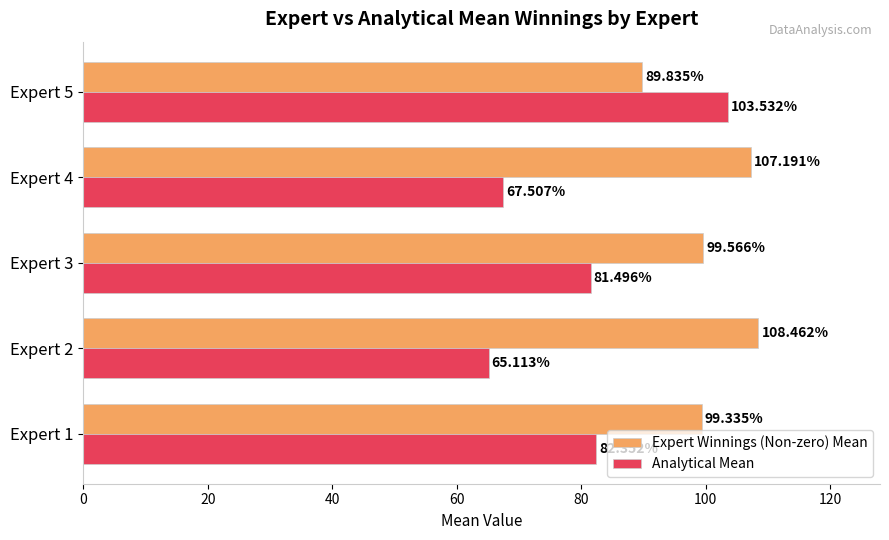

At how many categories does at least one series exceed 105?

2